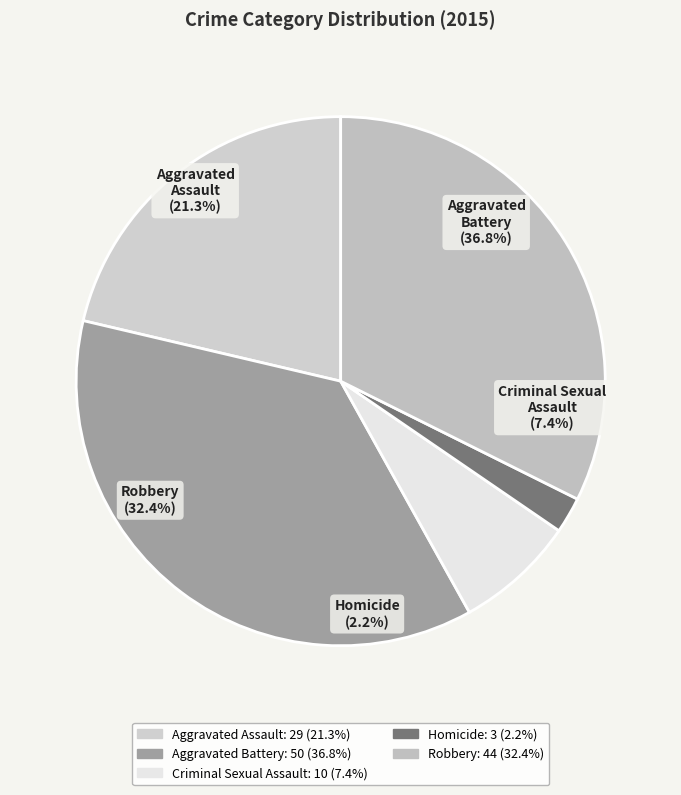

What is the total percentage of Aggravated Battery and Homicide?

39.0%